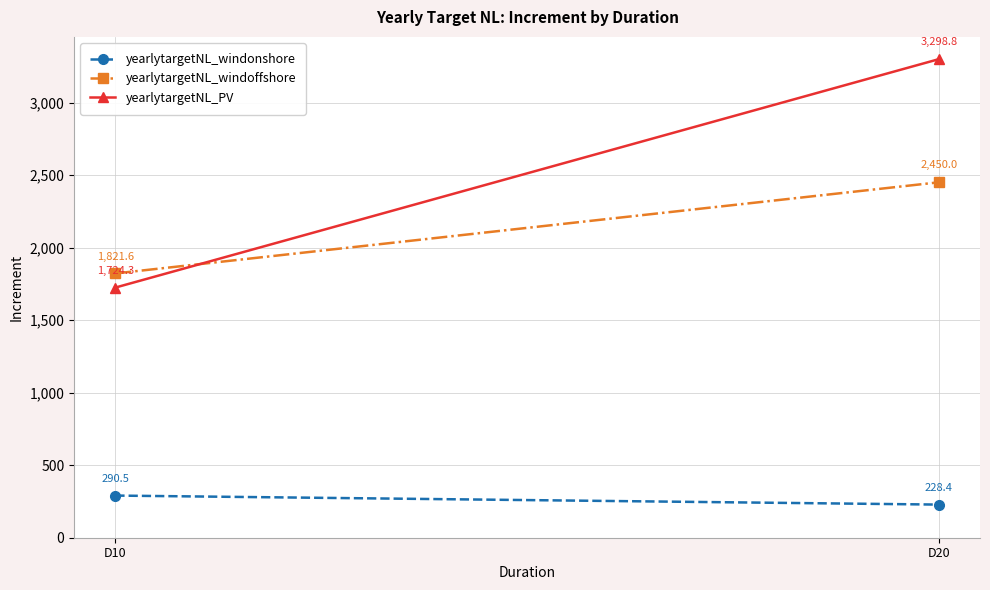

Rank the series at D20 from lowest to highest value.

yearlytargetNL_windonshore, yearlytargetNL_windoffshore, yearlytargetNL_PV